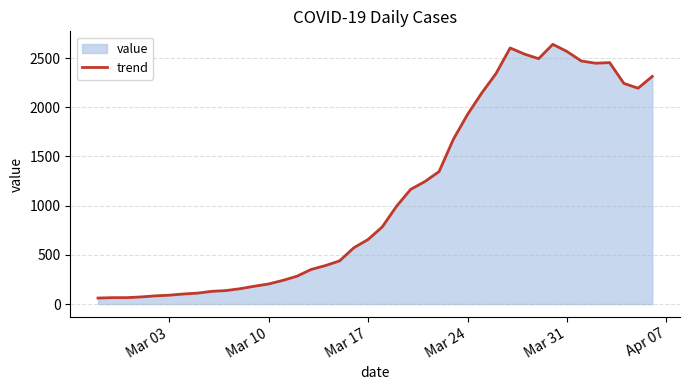

What is the maximum value shown in the chart?

2640